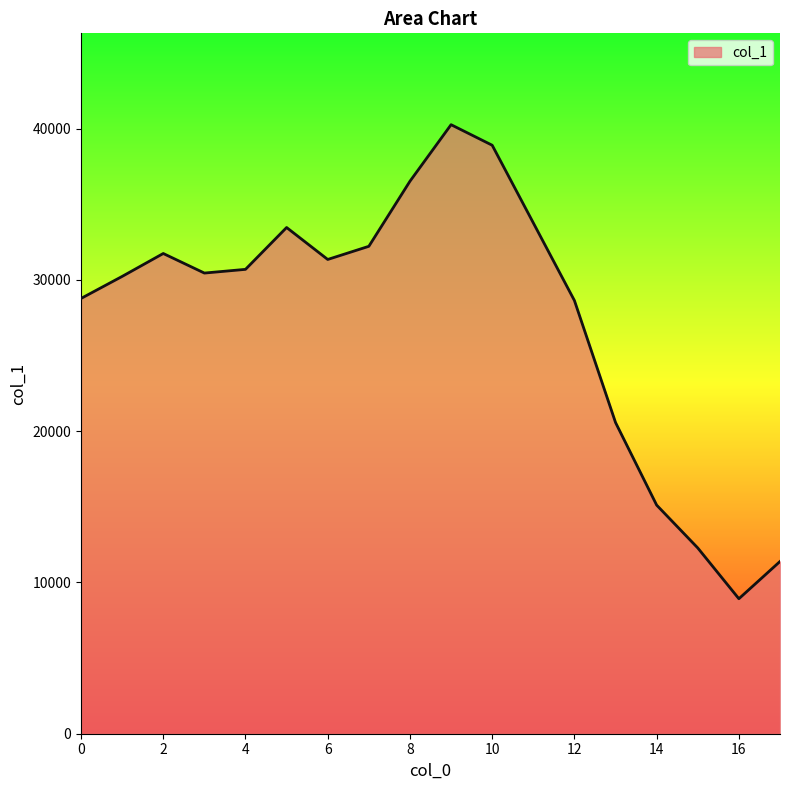

What is the smallest value displayed?

8922